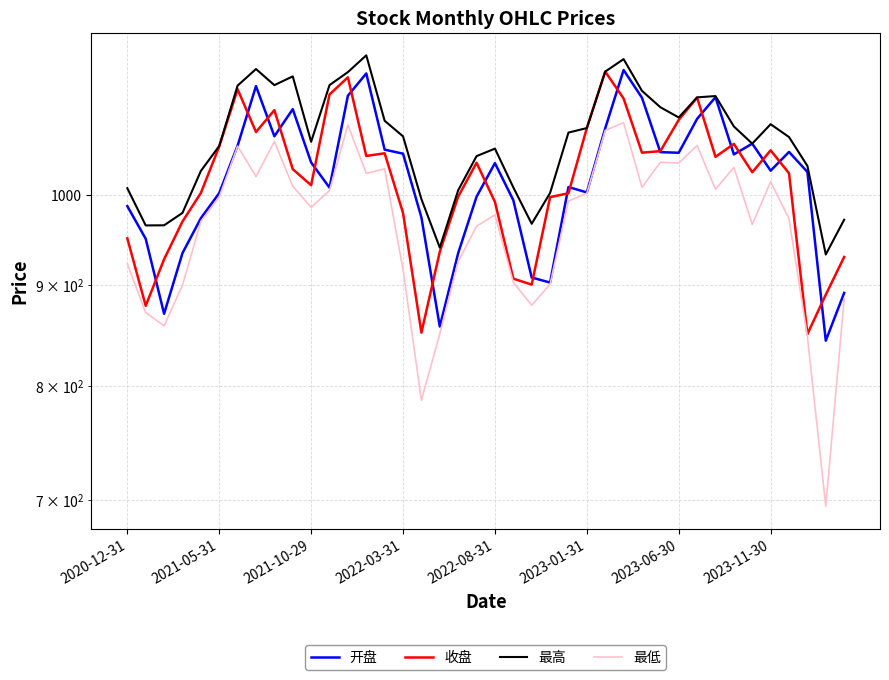

Which series has the largest total across all categories?

最高